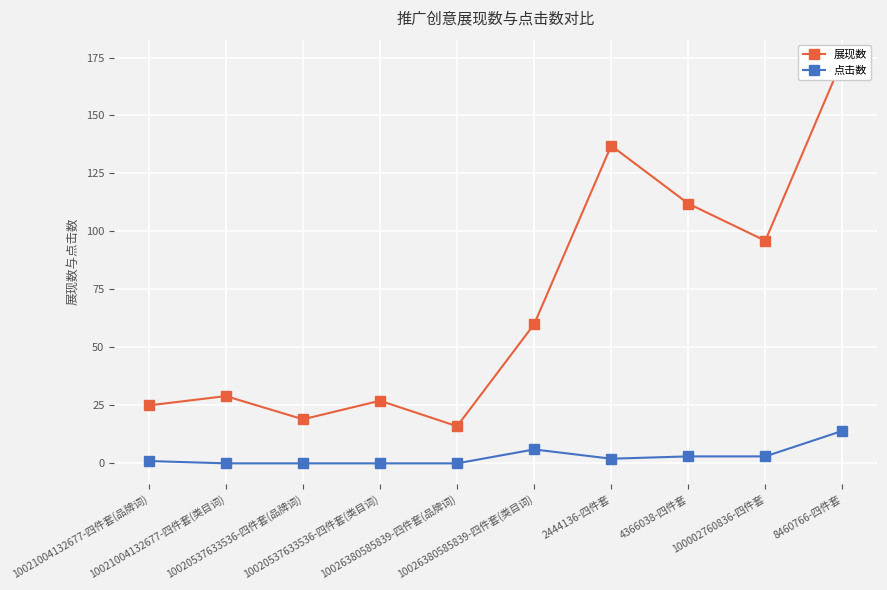

Which category has the highest value in the 展现数 series?

8460766-四件套